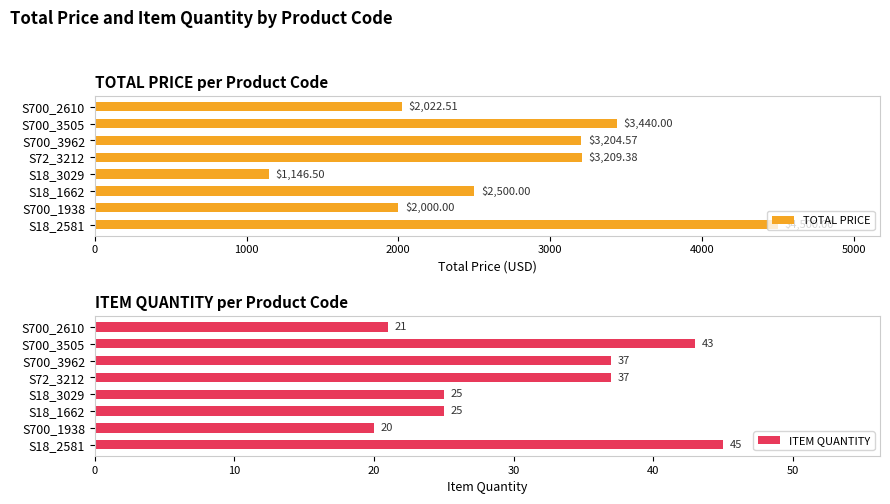

What is the difference between the TOTAL PRICE values at S700_2610 and S18_1662?

477.5